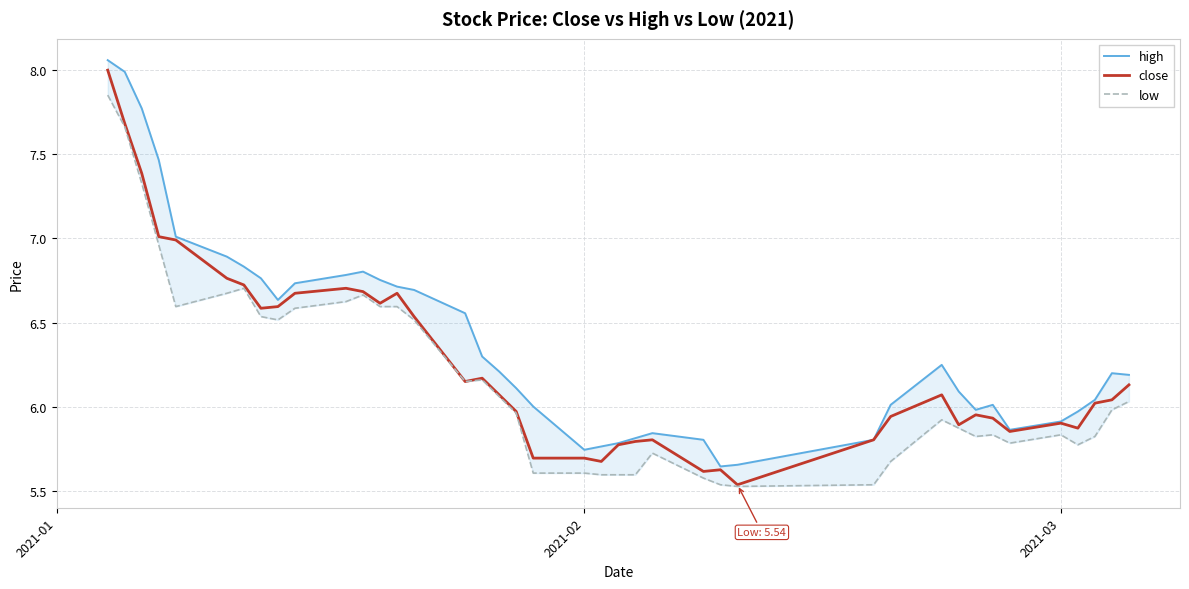

True or false: close and low cross at least once.

False